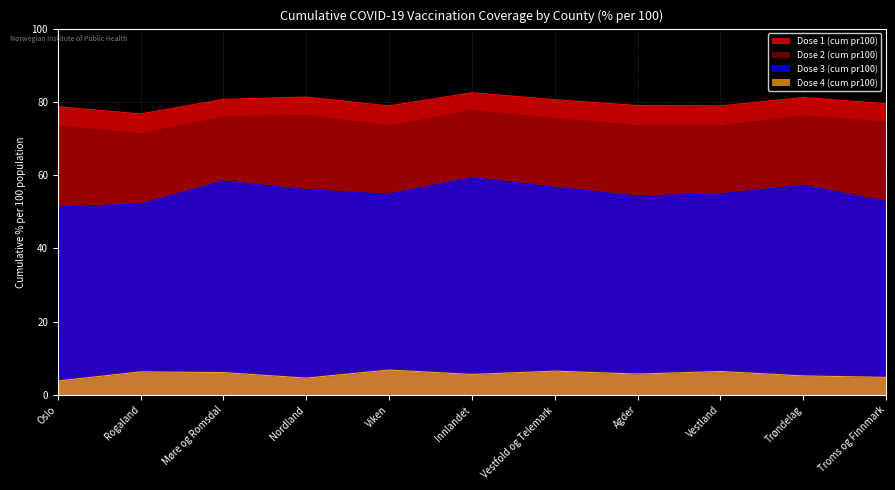

How many series are shown in this chart?

4